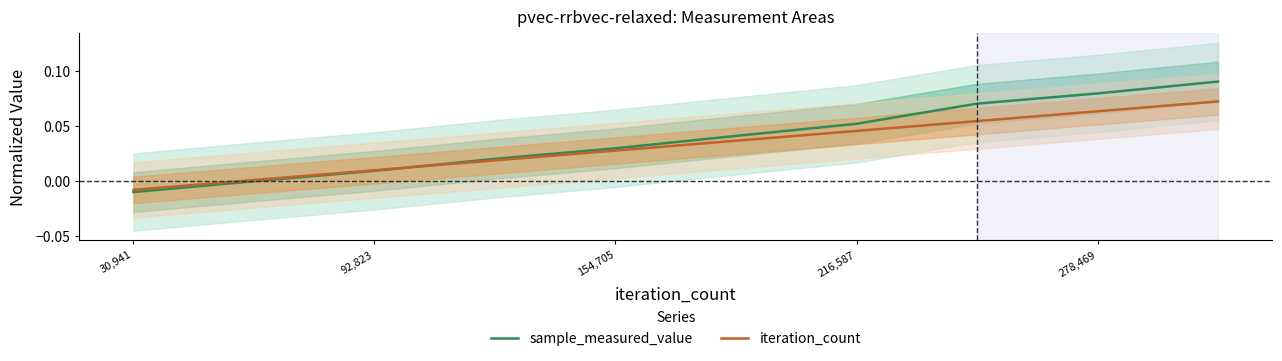

Which series has the largest total across all categories?

sample_measured_value